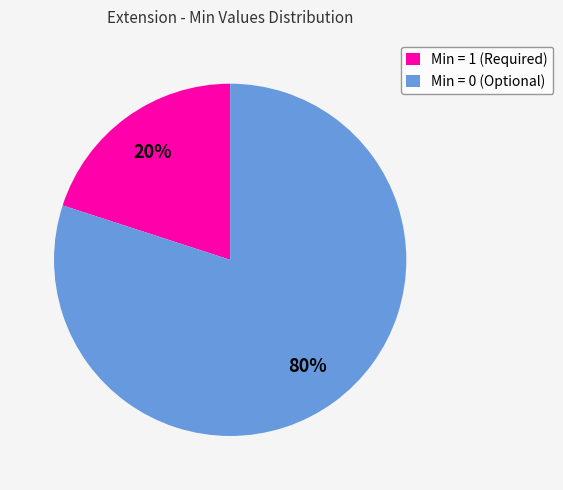

Count the number of slices in the pie.

2